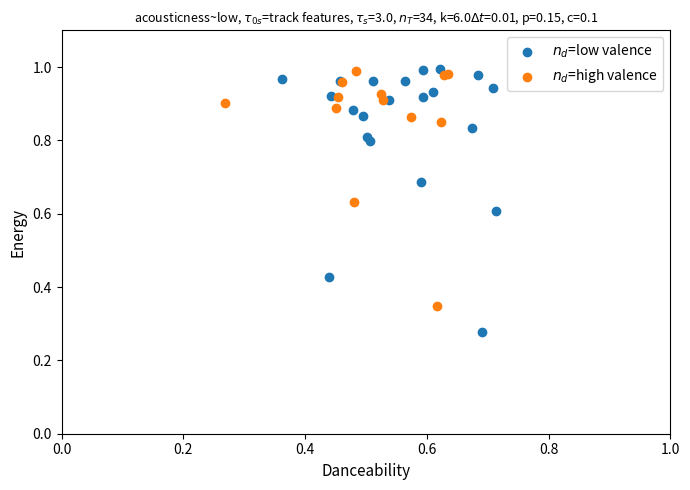

What are all the series names shown in the legend?

$n_d$=low valence, $n_d$=high valence